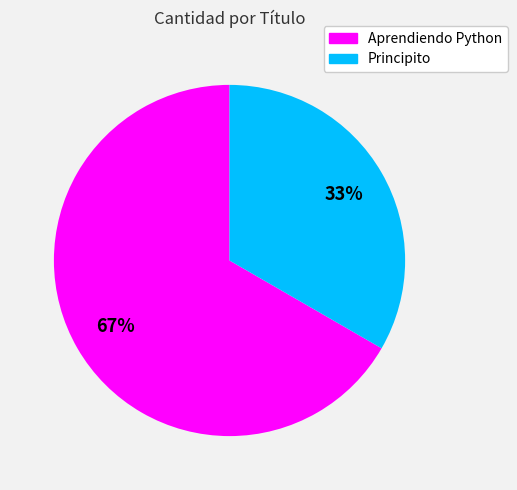

Is Aprendiendo Python the majority of the pie?

Yes